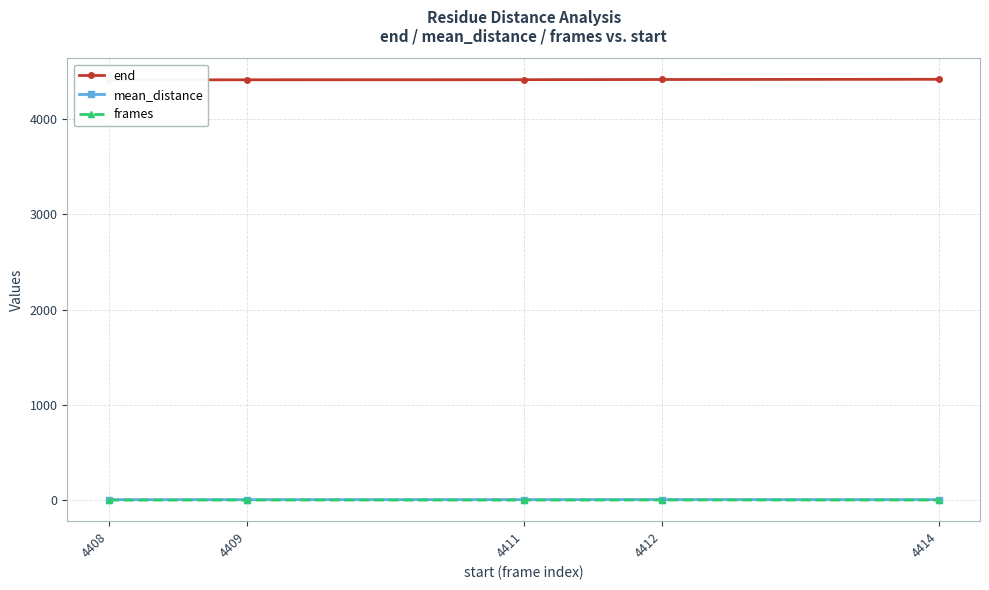

What is the difference between the maximum and minimum values in the frames series?

1.0